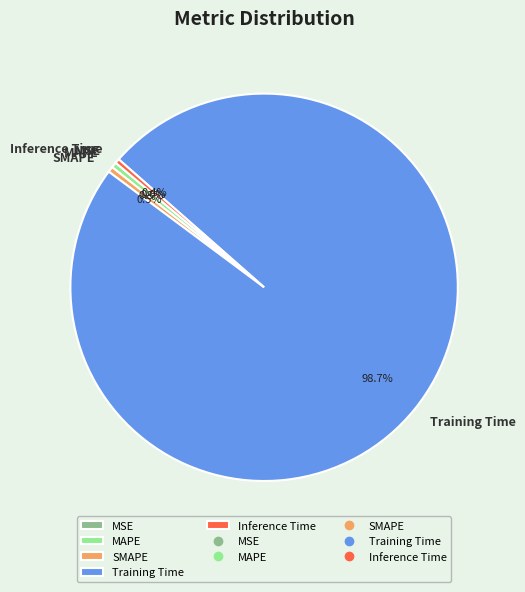

Does Training Time account for over 50% of the chart?

Yes